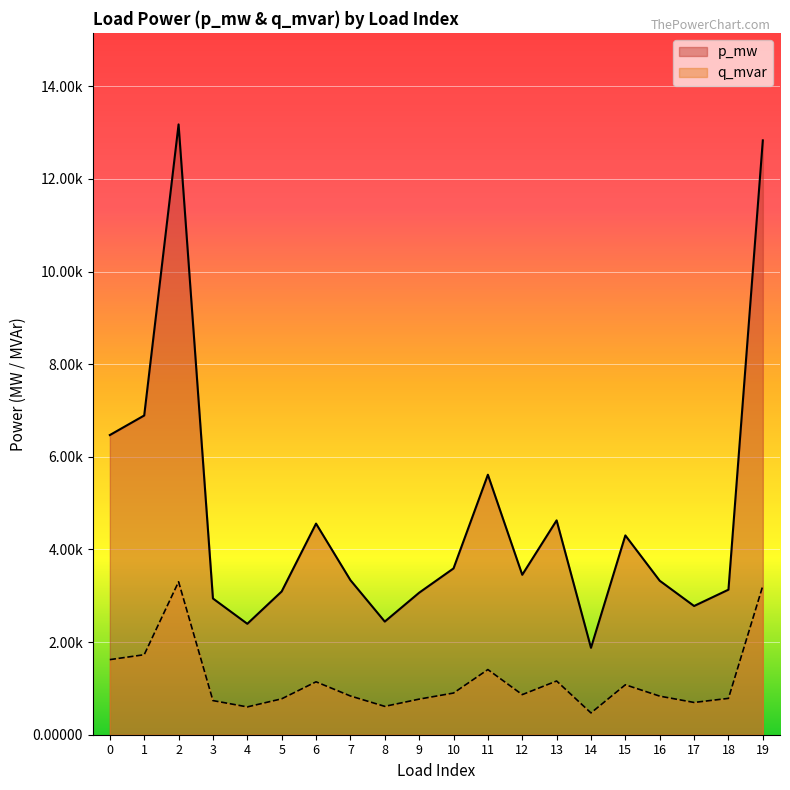

Which series has the largest total across all categories?

p_mw